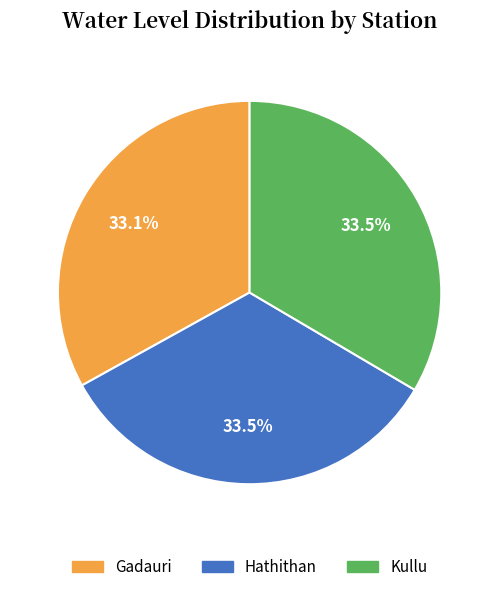

What is the total percentage of Kullu and Gadauri?

66.5%